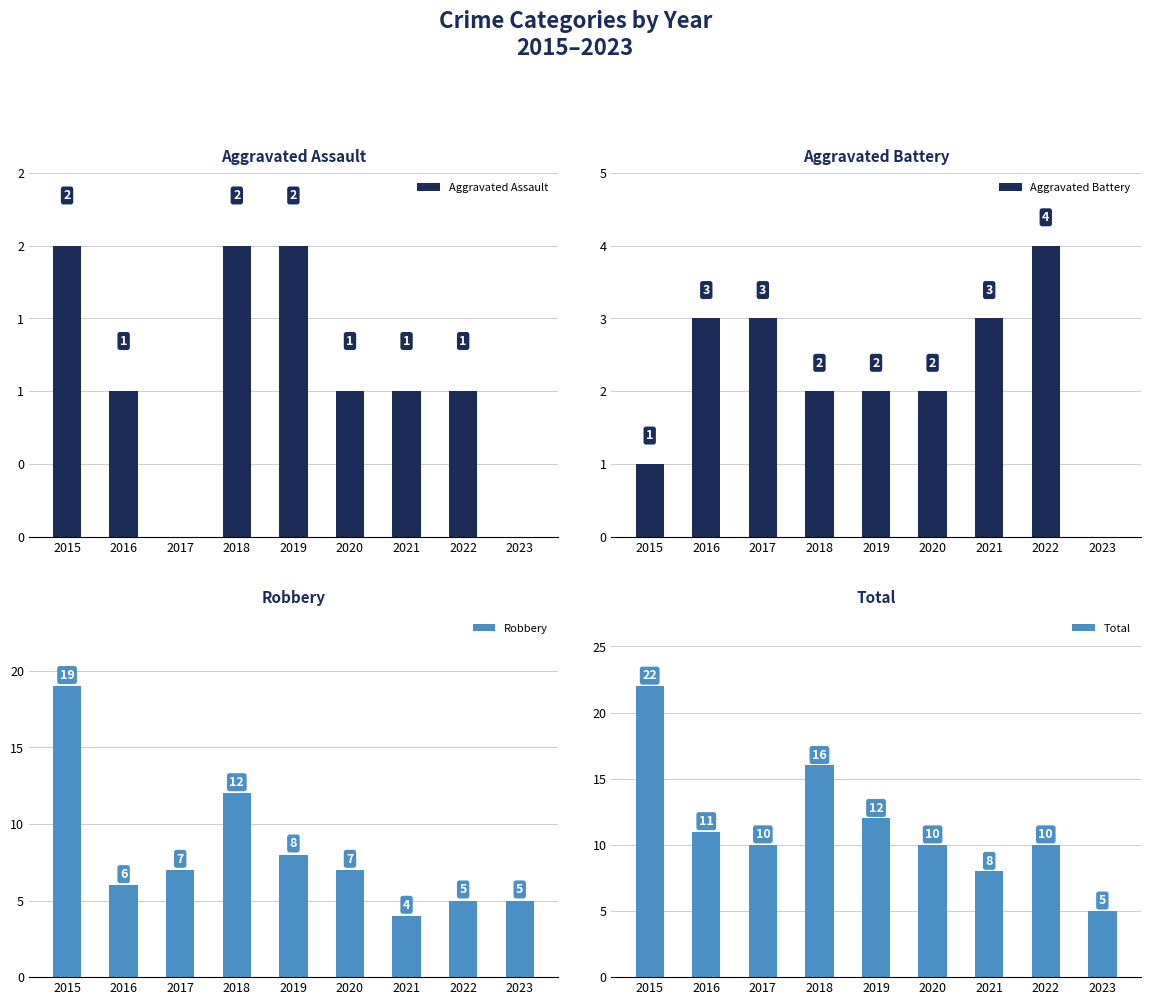

At 2015, list the series in order from largest to smallest.

Total, Robbery, Aggravated Assault, Aggravated Battery